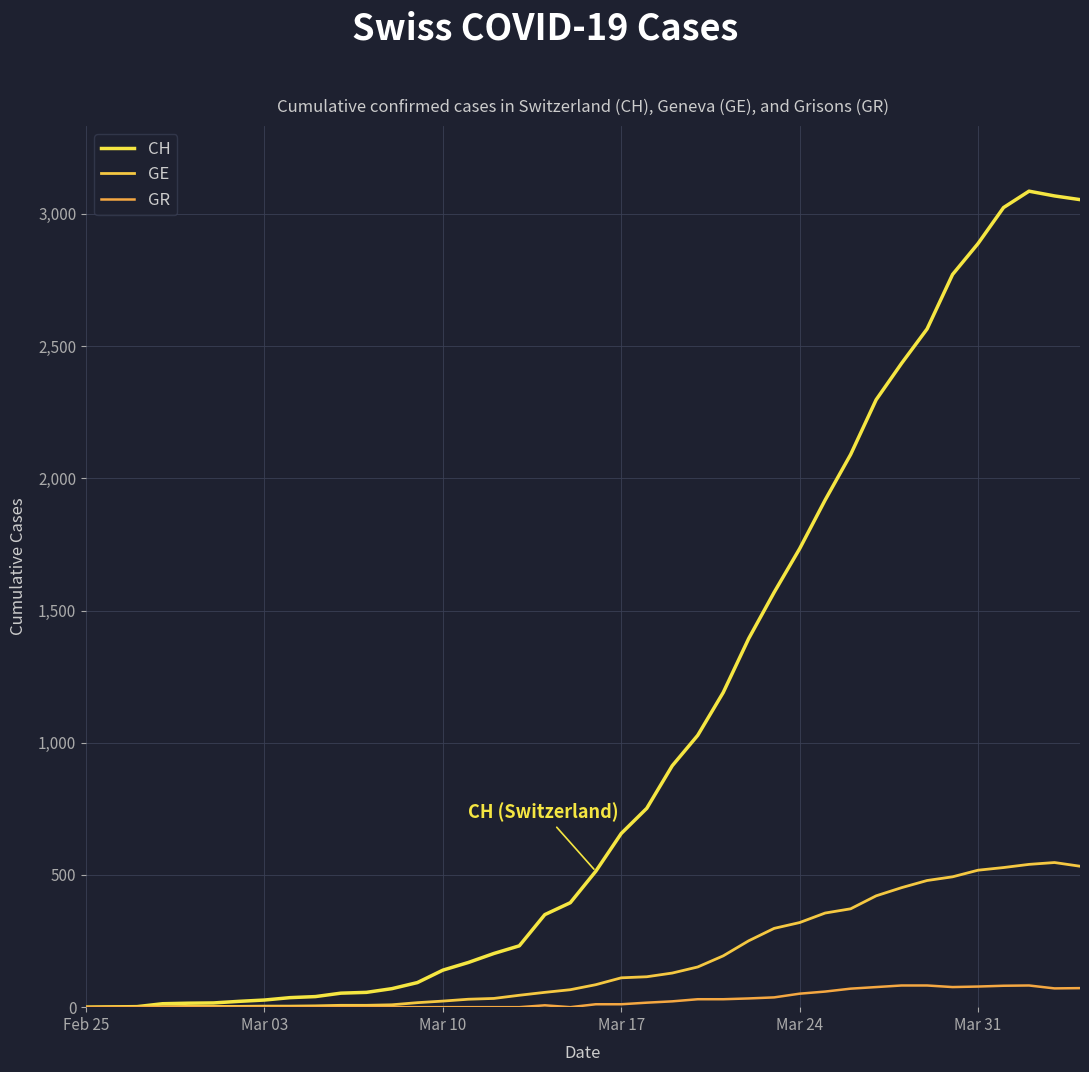

How many lines are shown in the chart?

3